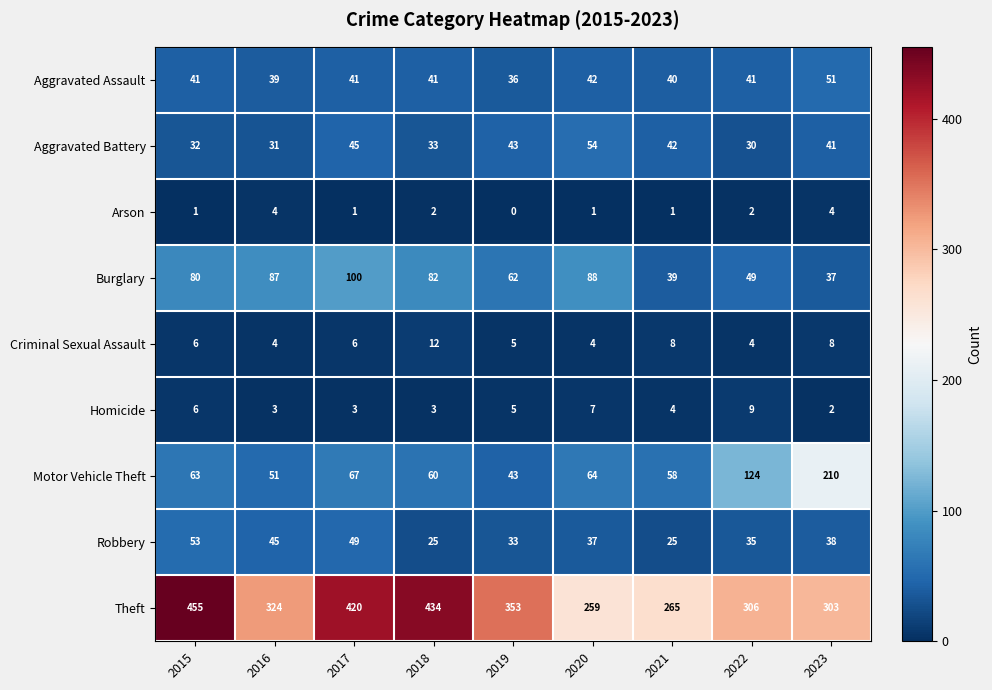

Read the Motor Vehicle Theft value at 2018.

60